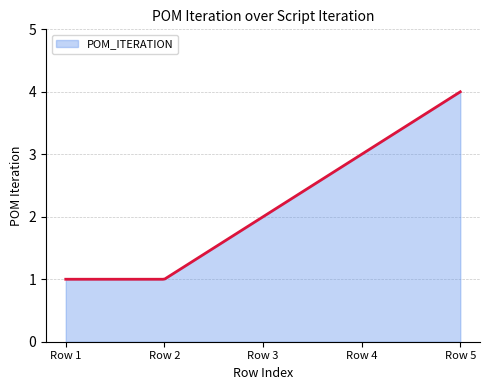

How many lines are shown in the chart?

1